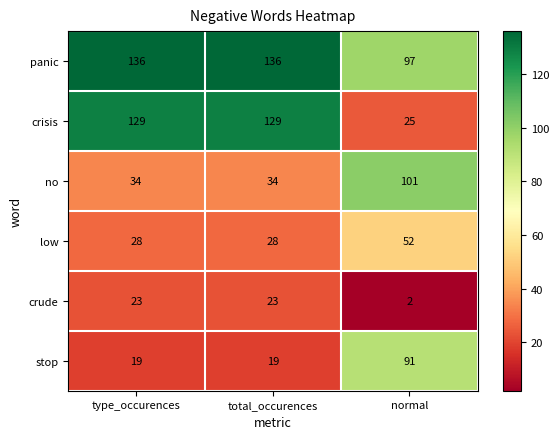

What is the spread (max minus min) of values at total_occurences?

117